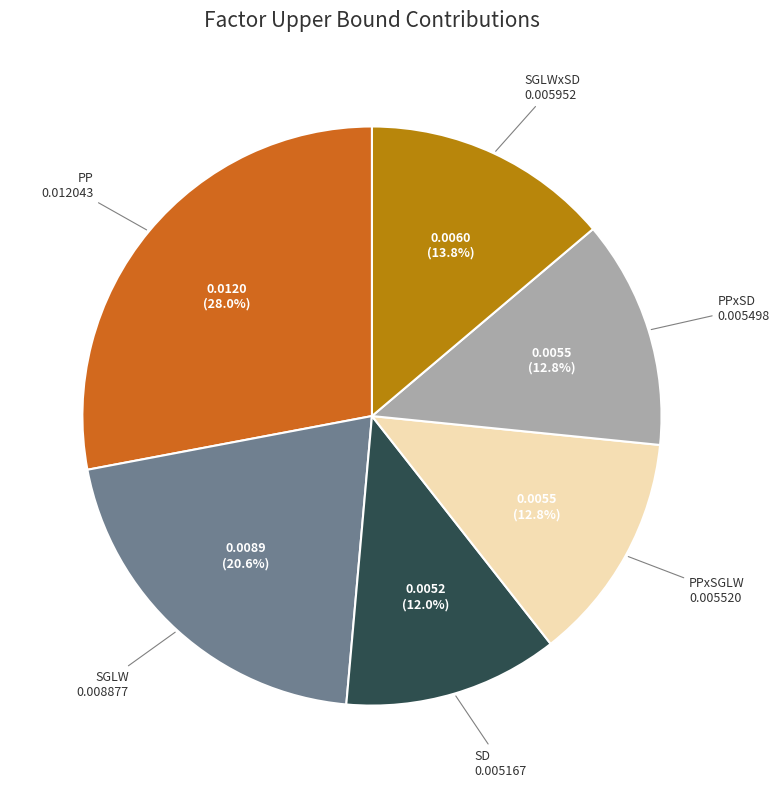

To the nearest percent, what is the average slice percentage?

17%